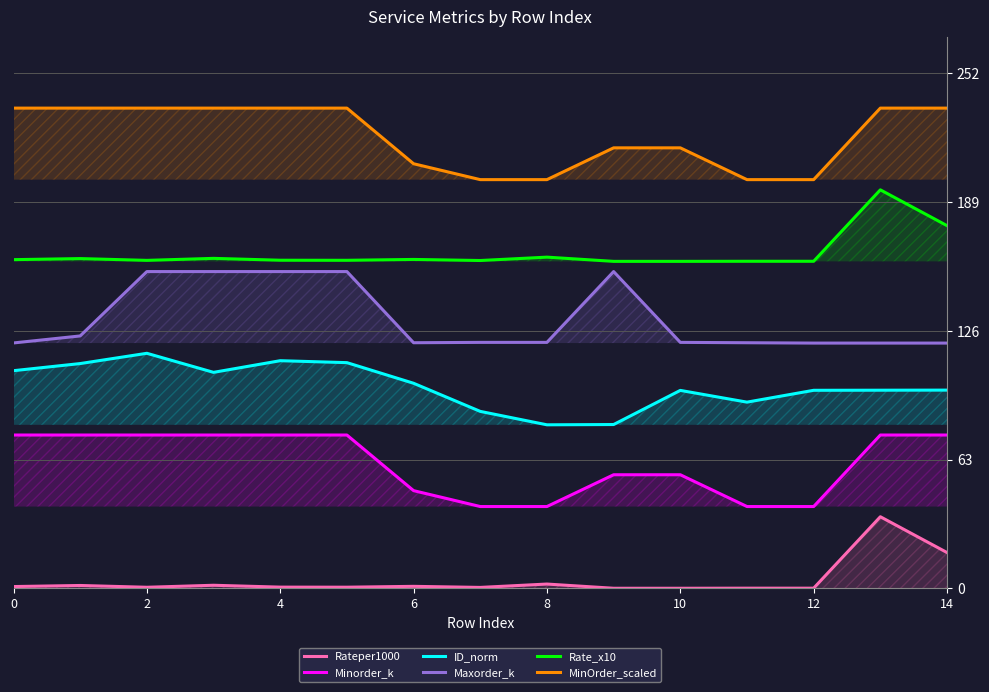

What is the difference between the second highest and minimum values in the Rateper1000 series?

17.5